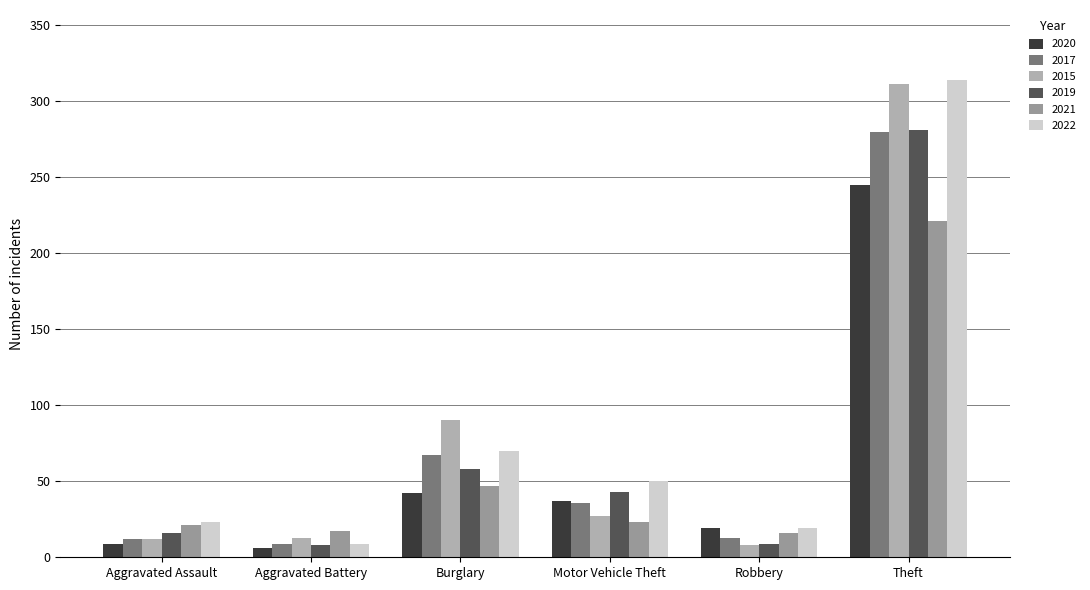

What is the value of the 2022 bar at the 2nd from the left?

9